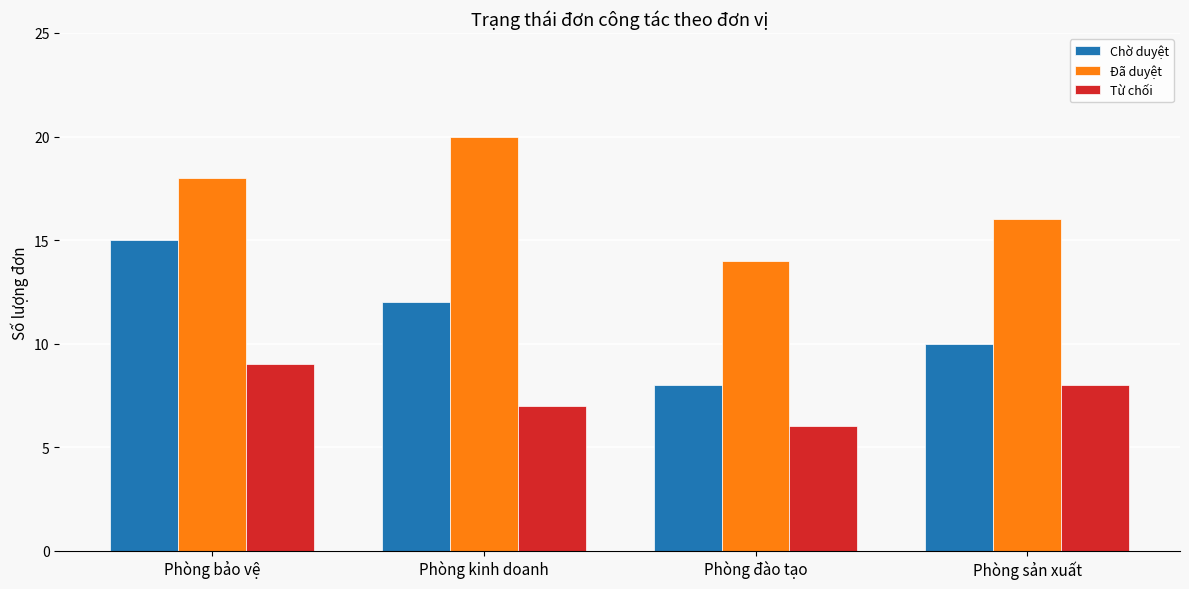

How many categories are shown in the chart?

4